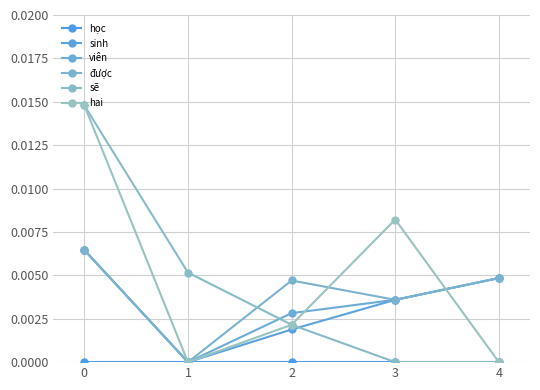

How many lines are shown in the chart?

6